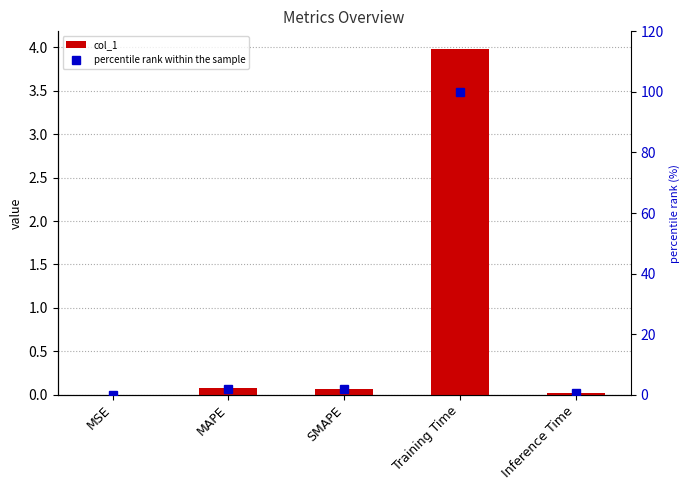

The value of percentile rank within the sample at Inference Time is 0.8. True or false?

False